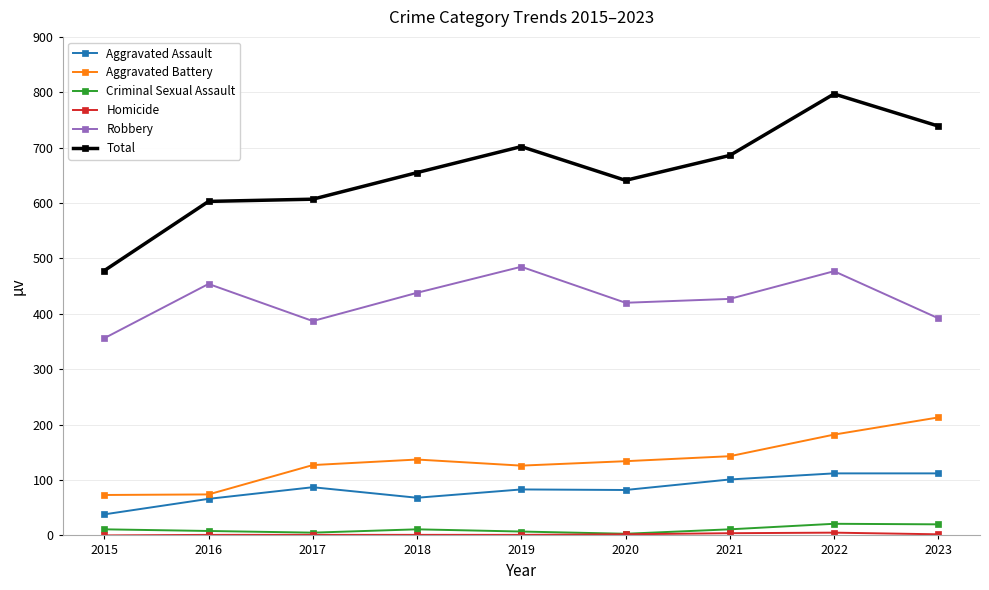

Which category has the highest value in the Total series?

2022